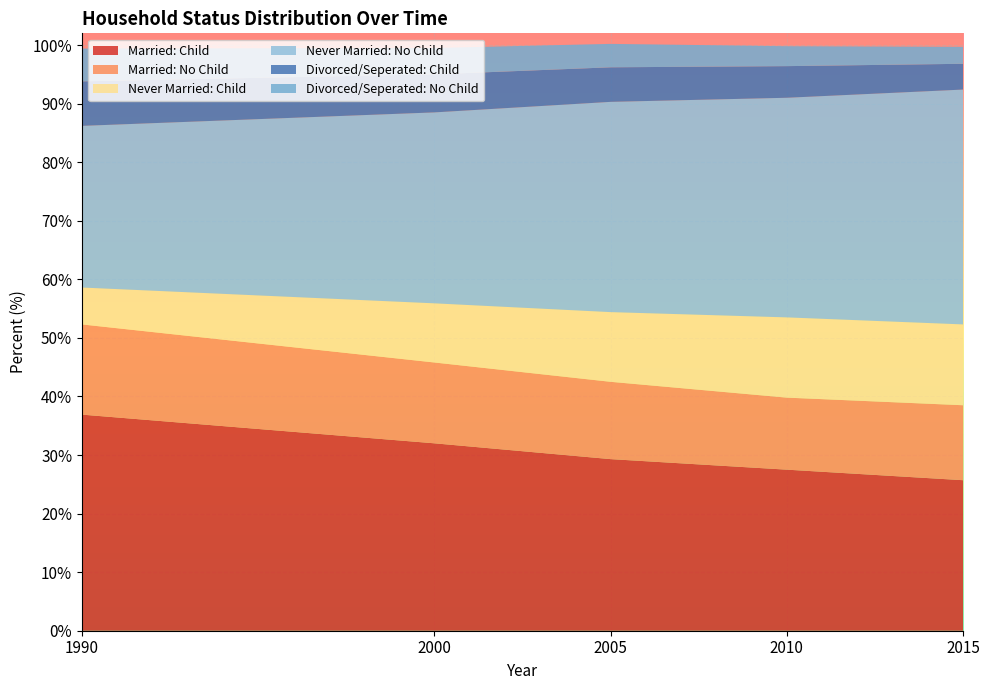

Reading right to left, list all the values displayed in this chart.

Married: Child: 2015=25.7	2010=27.5	2005=29.3	2000=32.0	1990=36.9
Married: No Child: 2015=12.8	2010=12.3	2005=13.2	2000=13.8	1990=15.4
Never Married: Child: 2015=13.8	2010=13.7	2005=11.9	2000=10.1	1990=6.3
Never Married: No Child: 2015=40.1	2010=37.5	2005=35.9	2000=32.6	1990=27.6
Divorced/Seperated: Child: 2015=4.4	2010=5.4	2005=5.9	2000=6.5	1990=7.6
Divorced/Seperated: No Child: 2015=2.9	2010=3.4	2005=4.0	2000=4.5	1990=5.6